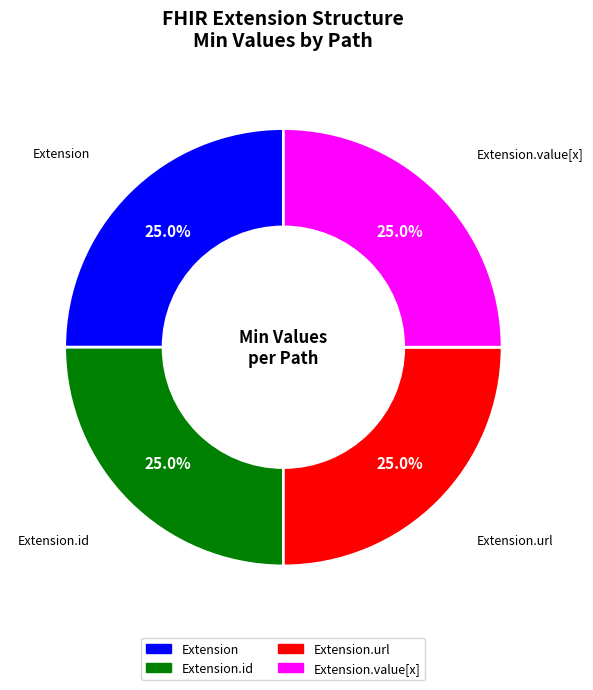

Does any single category account for the majority?

No